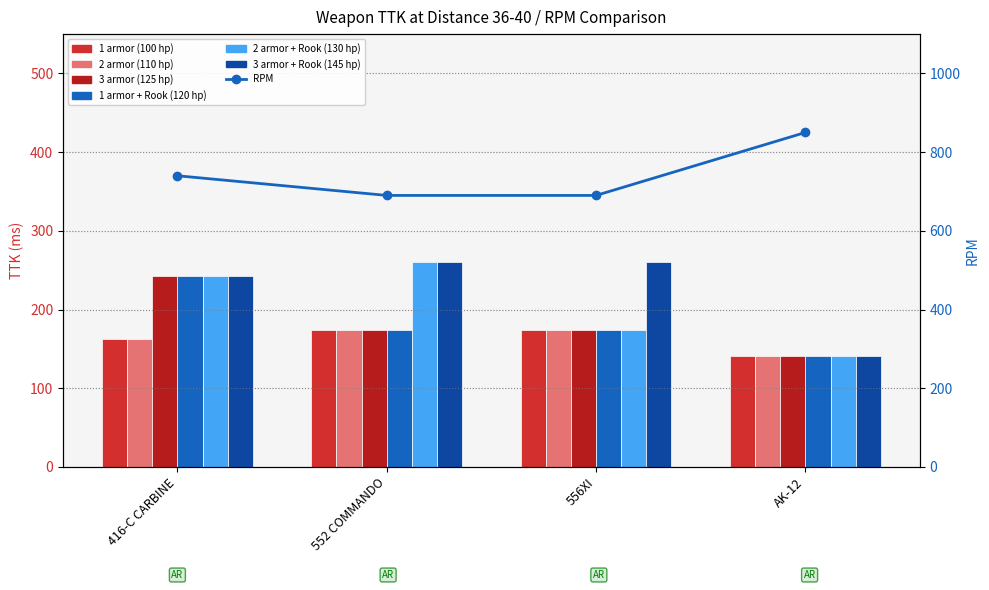

Which series has the largest total across all categories?

3 armor + Rook (145 hp)